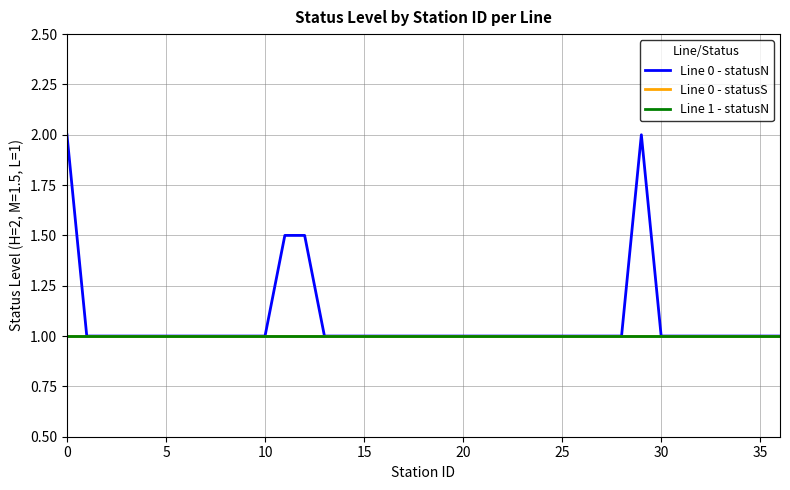

Is this an area chart (filled region under the line)?

No